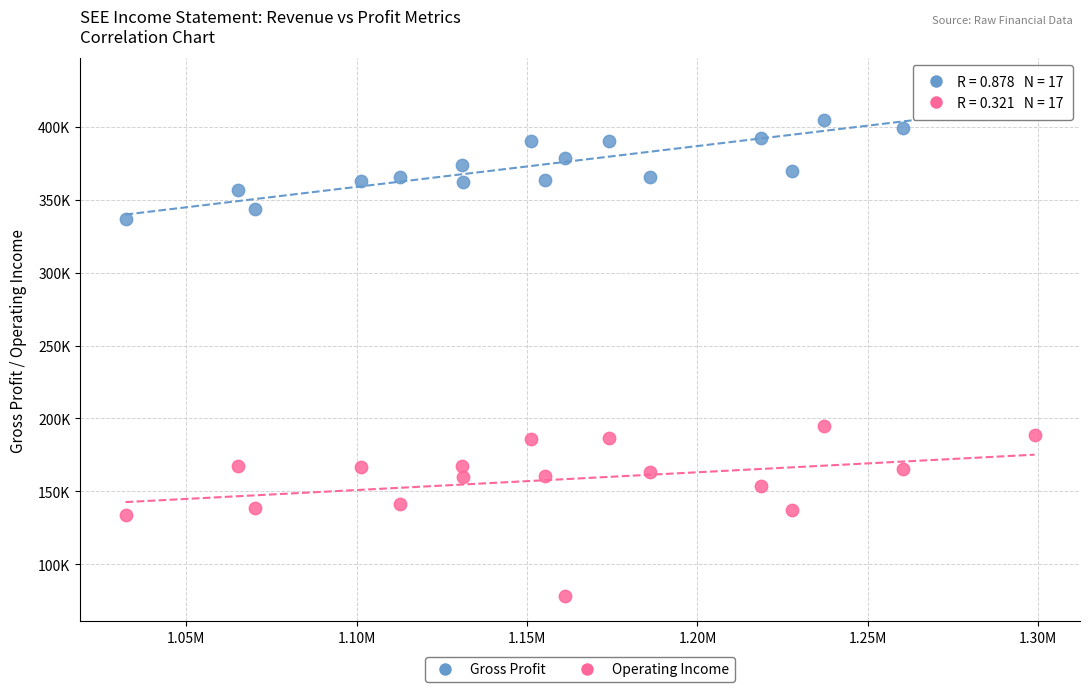

Which series reaches the minimum Y coordinate?

Operating Income